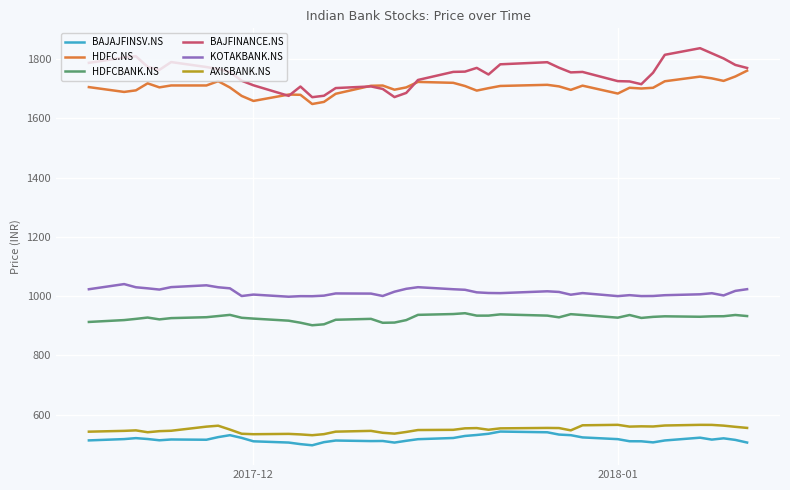

Which series has the largest range (max minus min)?

BAJFINANCE.NS